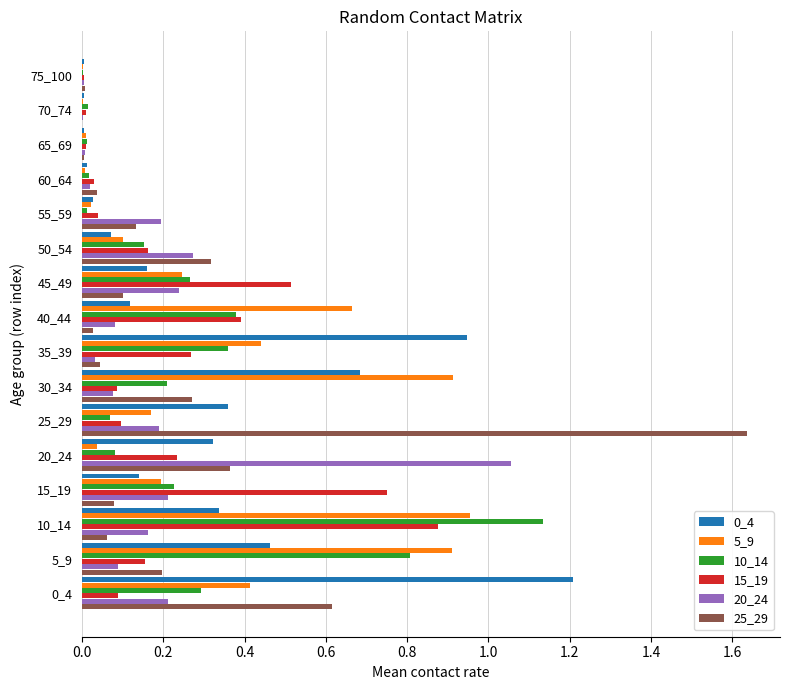

What is the sum of all 0_4 values?

4.9